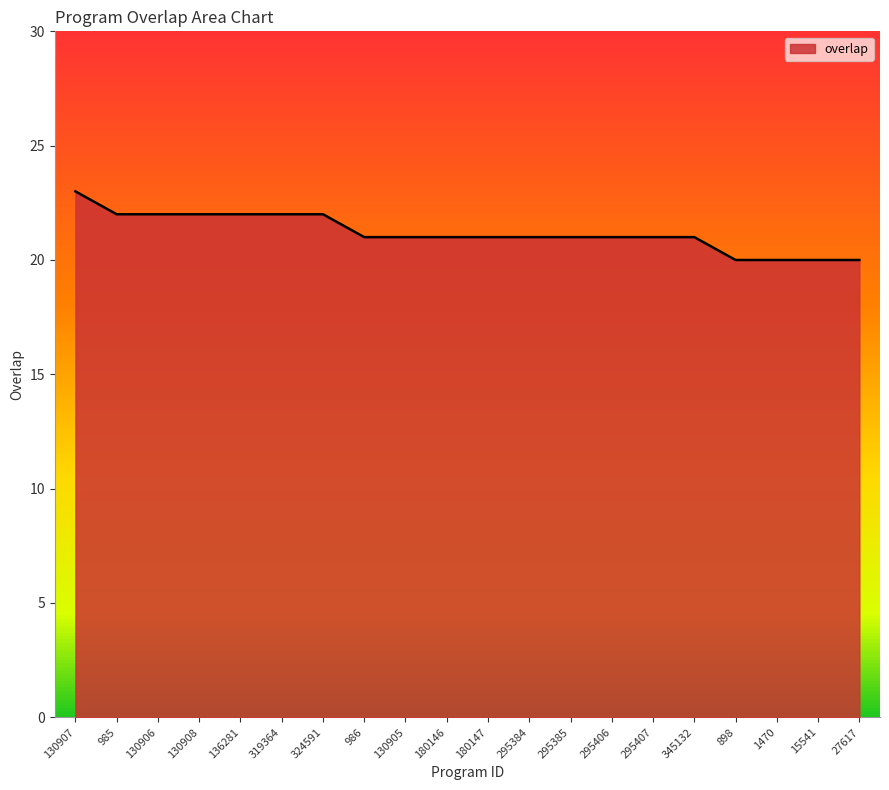

Is it true that the value at 136281 is 34?

False